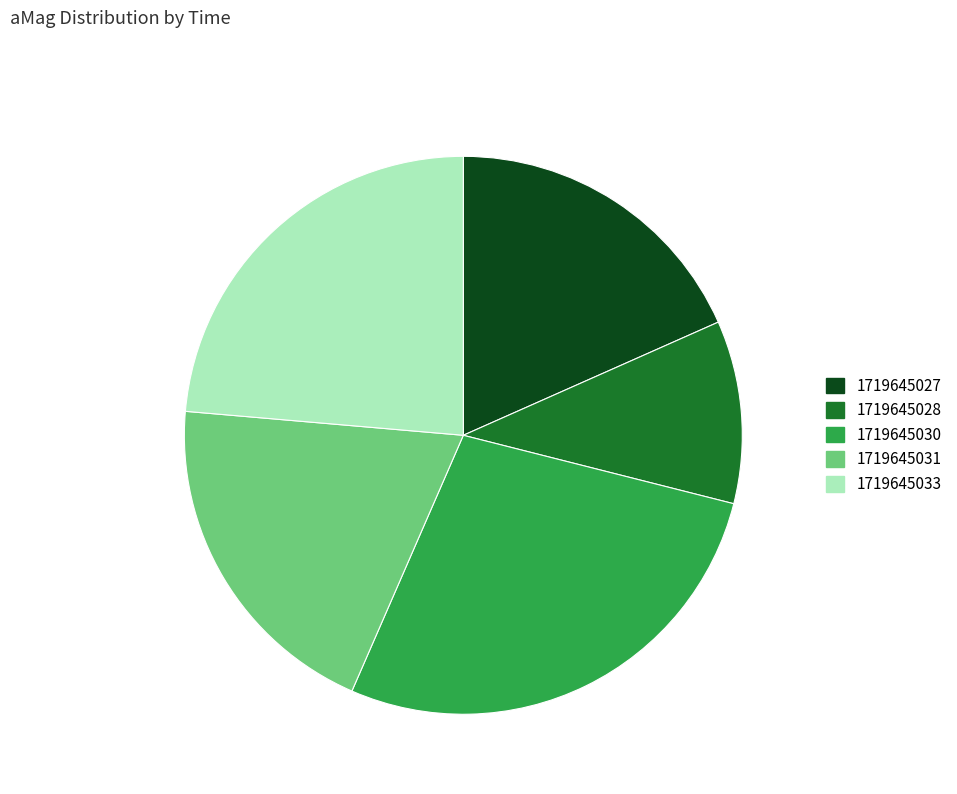

Which category has the biggest portion of the pie?

1719645030